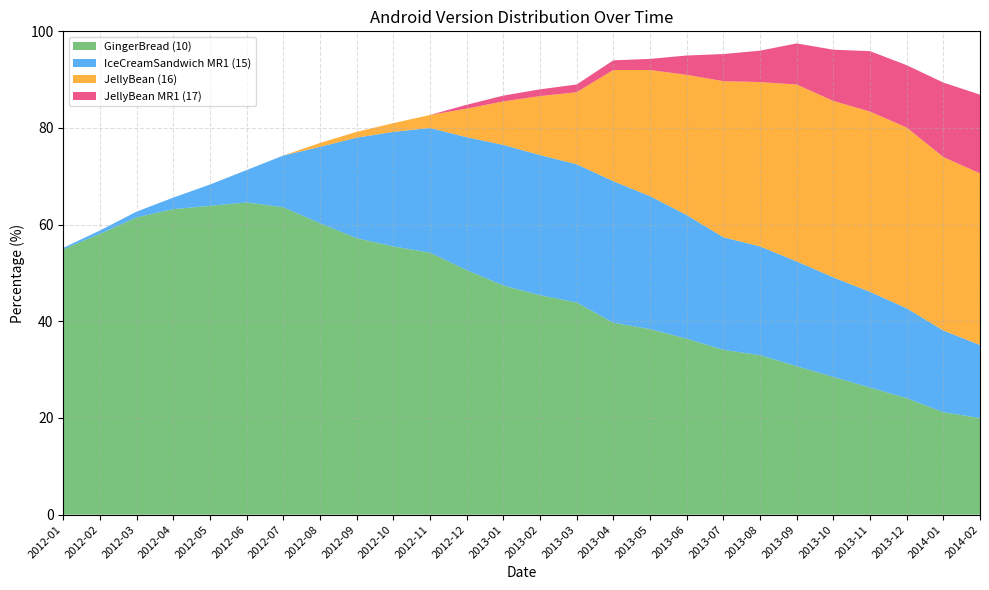

Reading left to right, extract all data points from this chart.

GingerBread (10): 2012-01=54.9	2012-02=58.1	2012-03=61.5	2012-04=63.2	2012-05=63.9	2012-06=64.6	2012-07=63.6	2012-08=60.3	2012-09=57.2	2012-10=55.5	2012-11=54.2	2012-12=50.6	2013-01=47.4	2013-02=45.4	2013-03=43.9	2013-04=39.7	2013-05=38.4	2013-06=36.4	2013-07=34.1	2013-08=33.0	2013-09=30.7	2013-10=28.5	2013-11=26.3	2013-12=24.1	2014-01=21.2	2014-02=20.0
IceCreamSandwich MR1 (15): 2012-01=0.3	2012-02=0.7	2012-03=1.2	2012-04=2.4	2012-05=4.4	2012-06=6.7	2012-07=10.7	2012-08=15.8	2012-09=20.8	2012-10=23.7	2012-11=25.8	2012-12=27.5	2013-01=29.1	2013-02=29.0	2013-03=28.6	2013-04=29.3	2013-05=27.5	2013-06=25.6	2013-07=23.3	2013-08=22.5	2013-09=21.7	2013-10=20.6	2013-11=19.8	2013-12=18.6	2014-01=16.9	2014-02=15.1
JellyBean (16): 2012-01=0.0	2012-02=0.0	2012-03=0.0	2012-04=0.0	2012-05=0.0	2012-06=0.0	2012-07=0.0	2012-08=0.8	2012-09=1.2	2012-10=1.8	2012-11=2.7	2012-12=5.9	2013-01=9.0	2013-02=12.2	2013-03=14.9	2013-04=23.0	2013-05=26.1	2013-06=29.0	2013-07=32.3	2013-08=34.0	2013-09=36.6	2013-10=36.5	2013-11=37.3	2013-12=37.4	2014-01=35.9	2014-02=35.5
JellyBean MR1 (17): 2012-01=0.0	2012-02=0.0	2012-03=0.0	2012-04=0.0	2012-05=0.0	2012-06=0.0	2012-07=0.0	2012-08=0.0	2012-09=0.0	2012-10=0.0	2012-11=0.0	2012-12=0.8	2013-01=1.2	2013-02=1.4	2013-03=1.6	2013-04=2.0	2013-05=2.3	2013-06=4.0	2013-07=5.6	2013-08=6.5	2013-09=8.5	2013-10=10.6	2013-11=12.5	2013-12=12.9	2014-01=15.4	2014-02=16.3